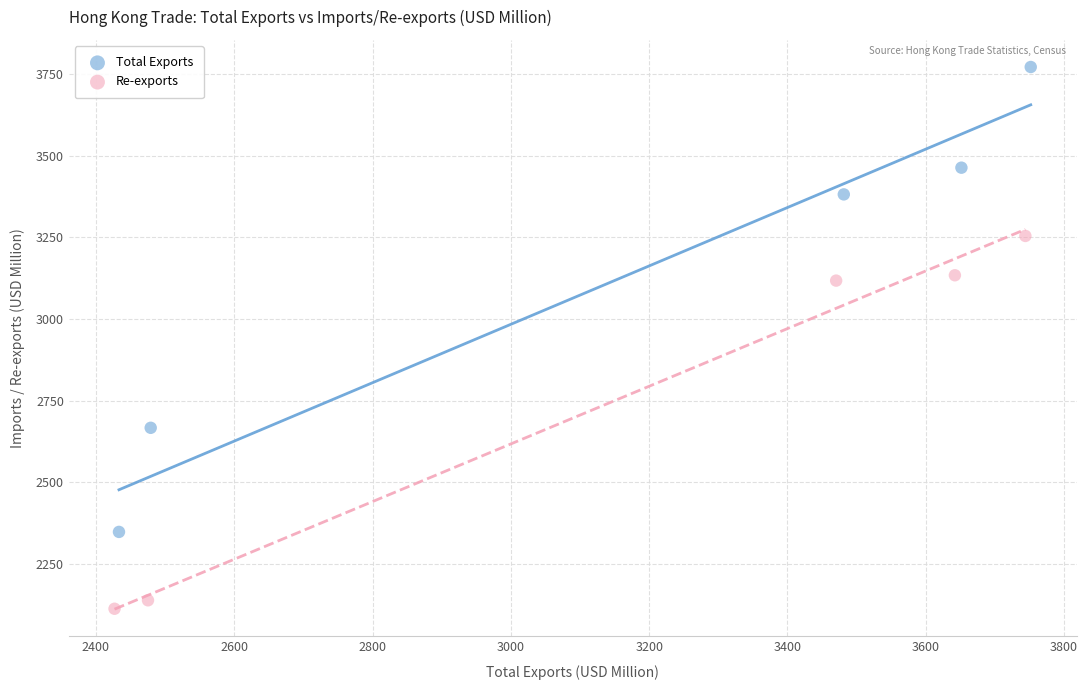

Which series has the widest spread of Y values?

Total Exports